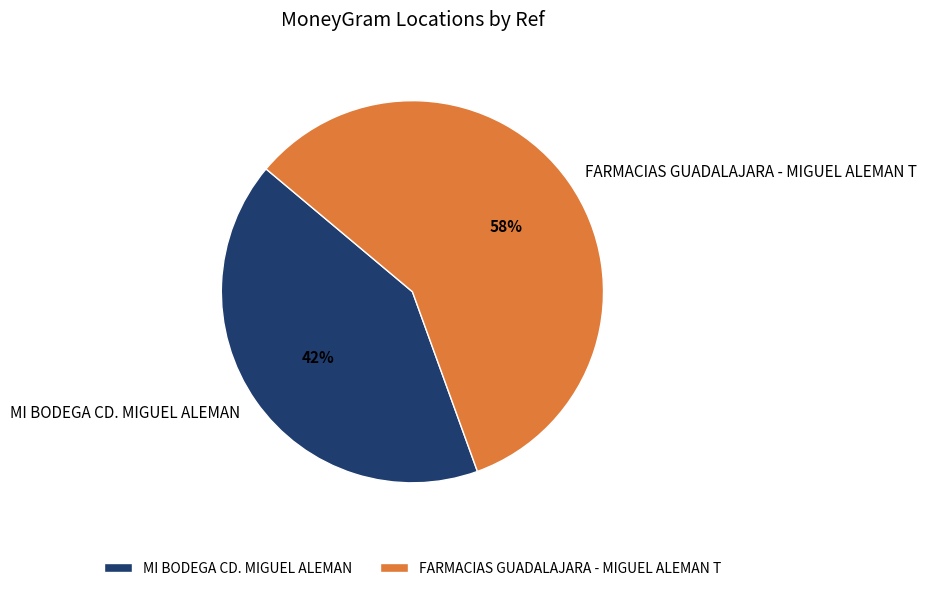

Do MI BODEGA CD. MIGUEL ALEMAN and FARMACIAS GUADALAJARA - MIGUEL ALEMAN T together represent more than half of the pie?

Yes